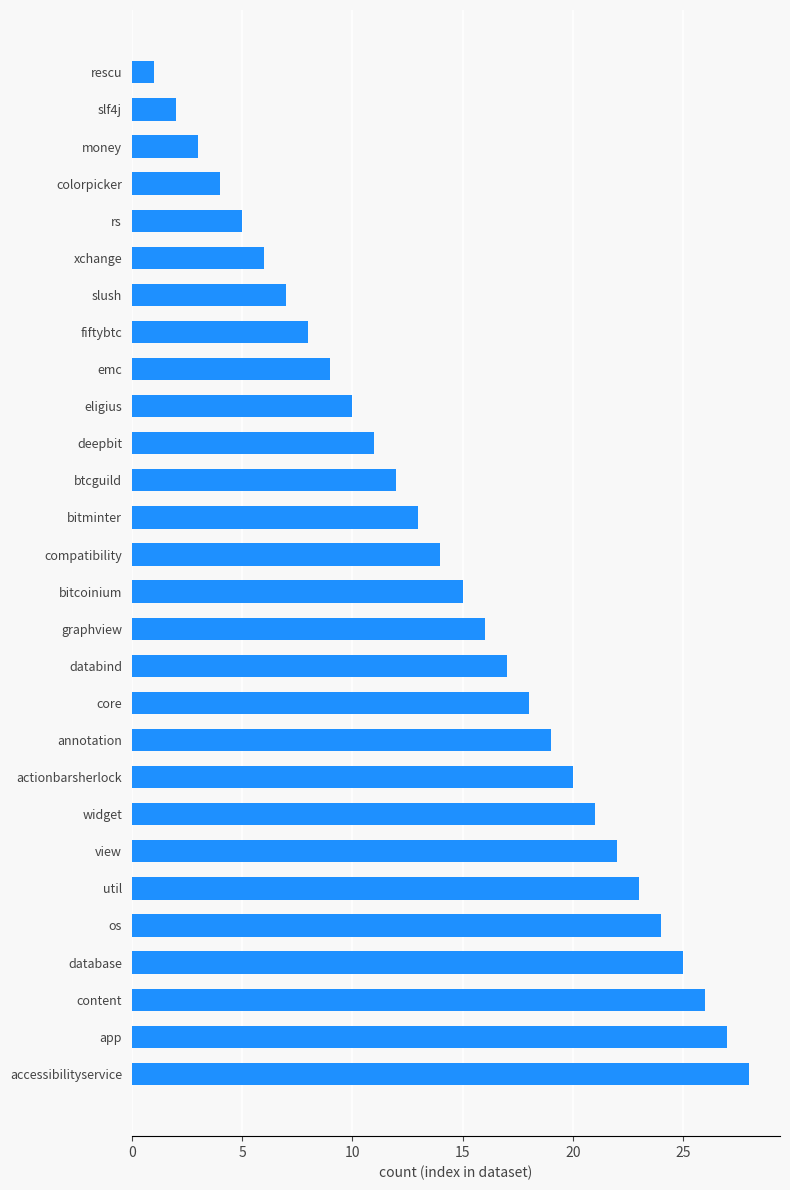

How many bars are there in total?

28